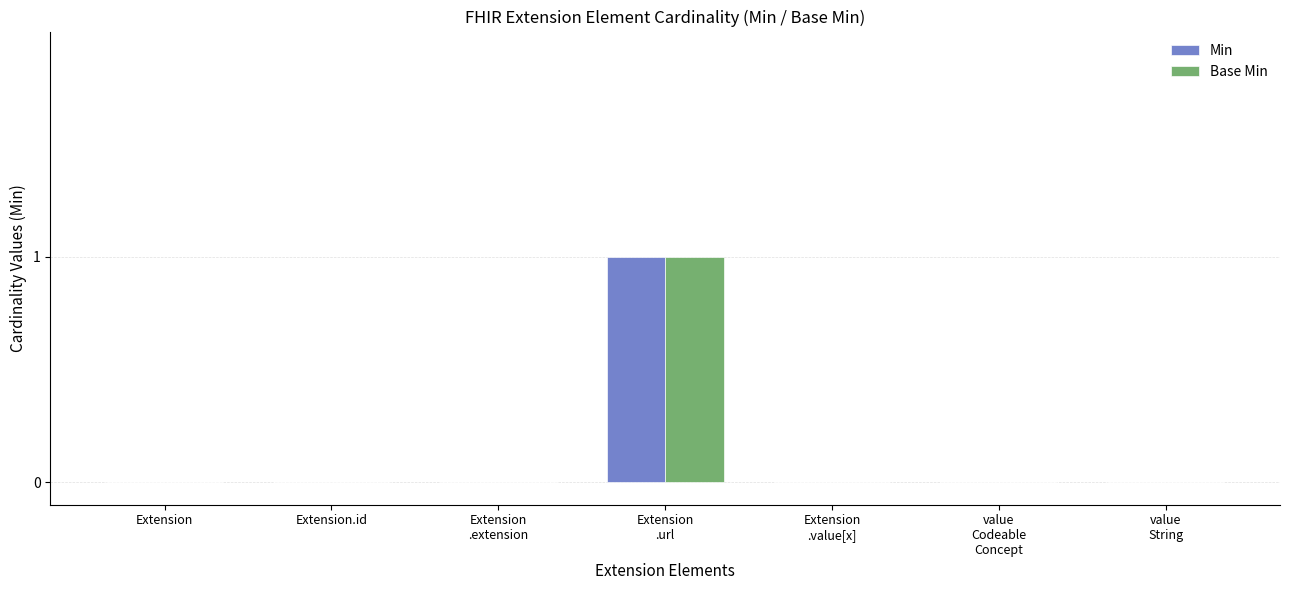

What is the highest value of the Min series?

1